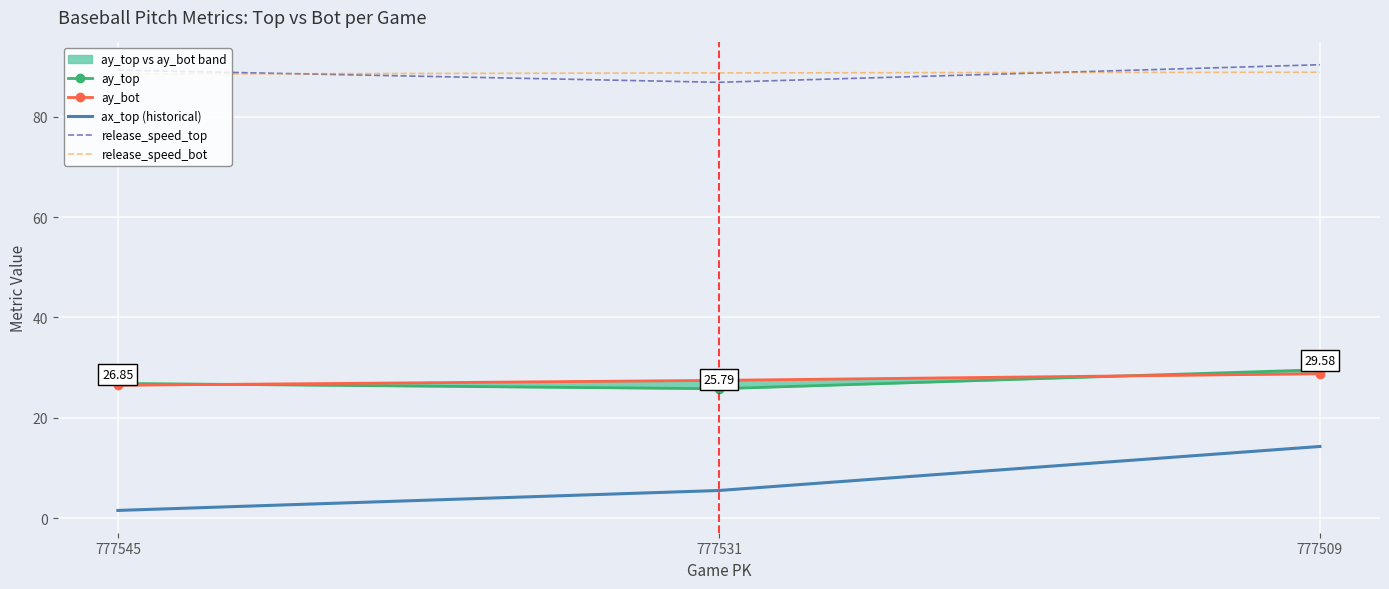

What value does the ay_bot series have at 777545?

26.5